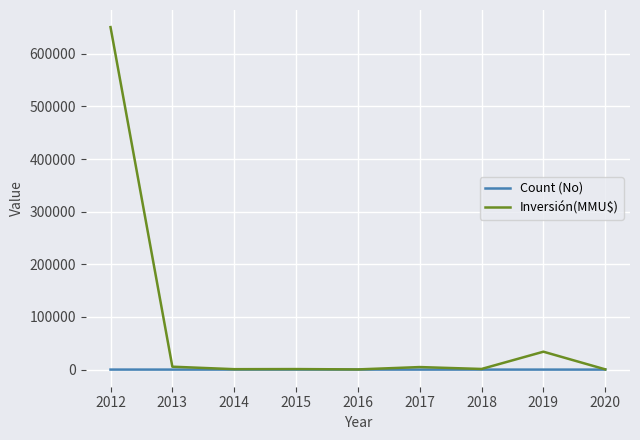

What are all the series names shown in the legend?

Count (No), Inversión(MMU$)